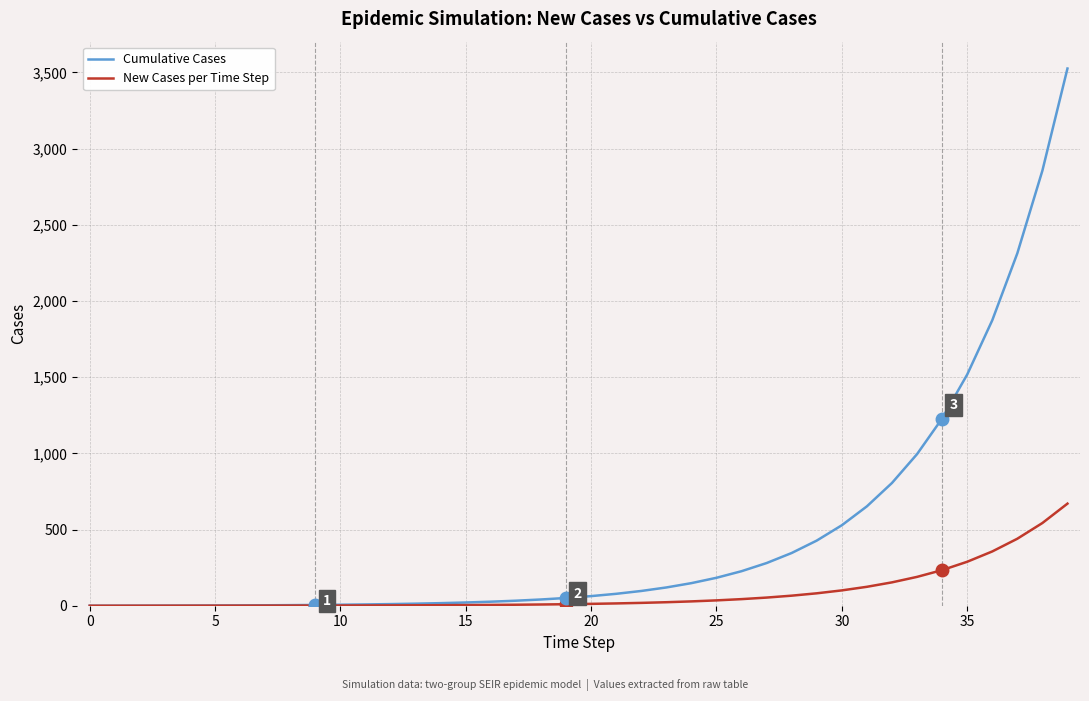

List the series in order of their peak value, highest first.

Cumulative Cases, New Cases per Time Step